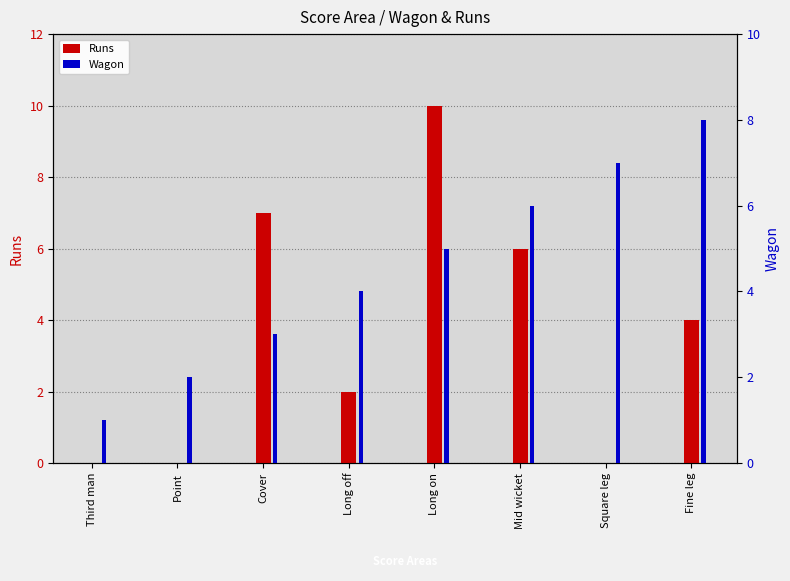

At how many categories does at least one series exceed 0?

8